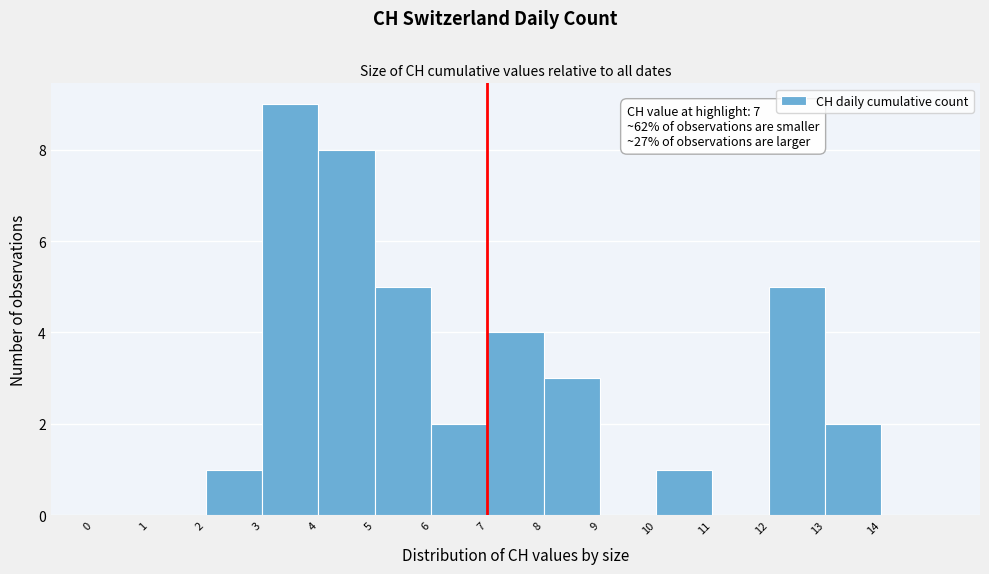

Over which range of the x-axis is the bar tallest?

3 to 4